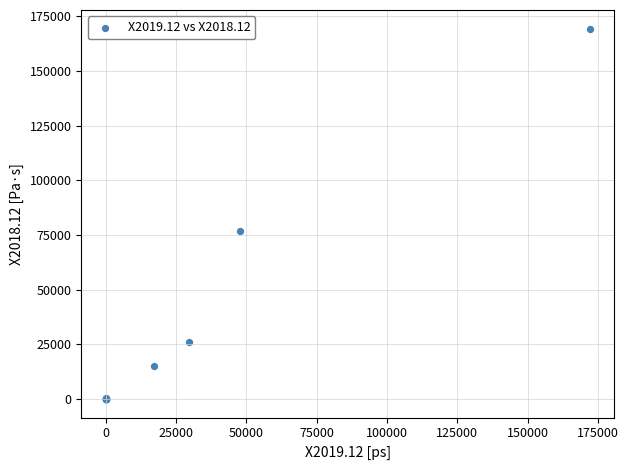

What Y value in the scatter plot is closest to 84729?

76937